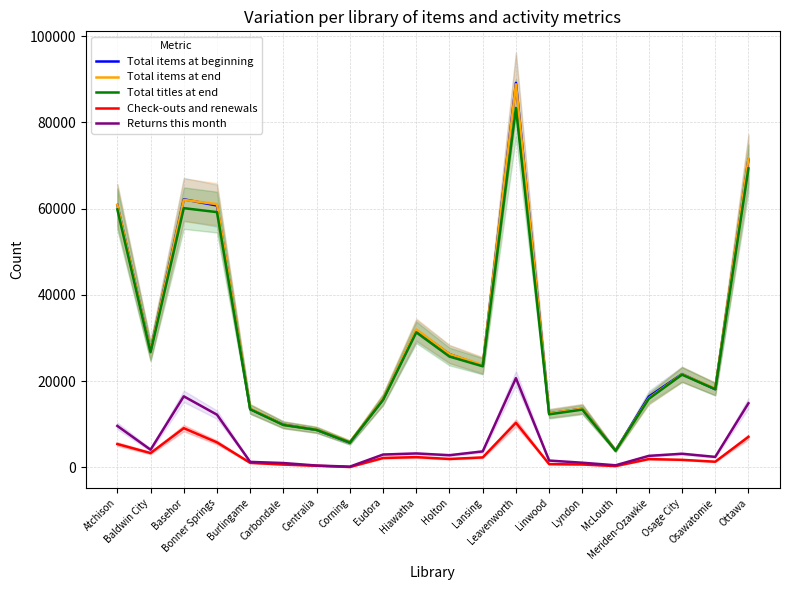

True or false: Check-outs and renewals and Total titles at end intersect in this chart.

False